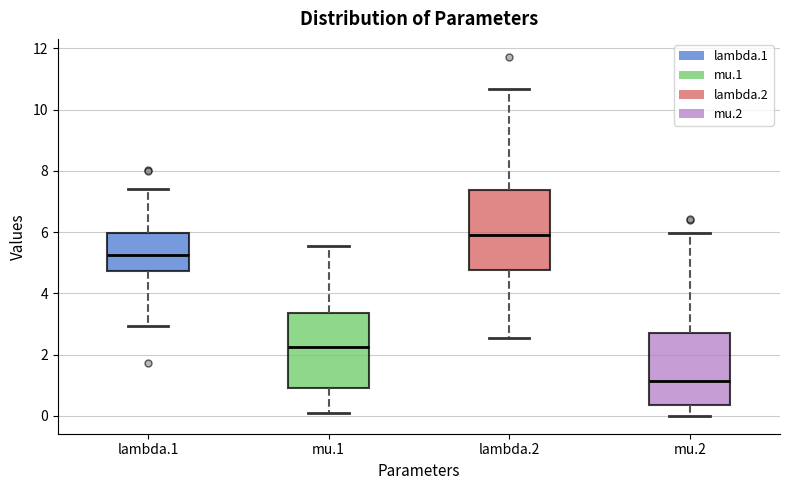

Where does the median line of the box for mu.1 sit on the y-axis? The values are not printed on the chart, so give them approximately, as read against the axis.

2.2